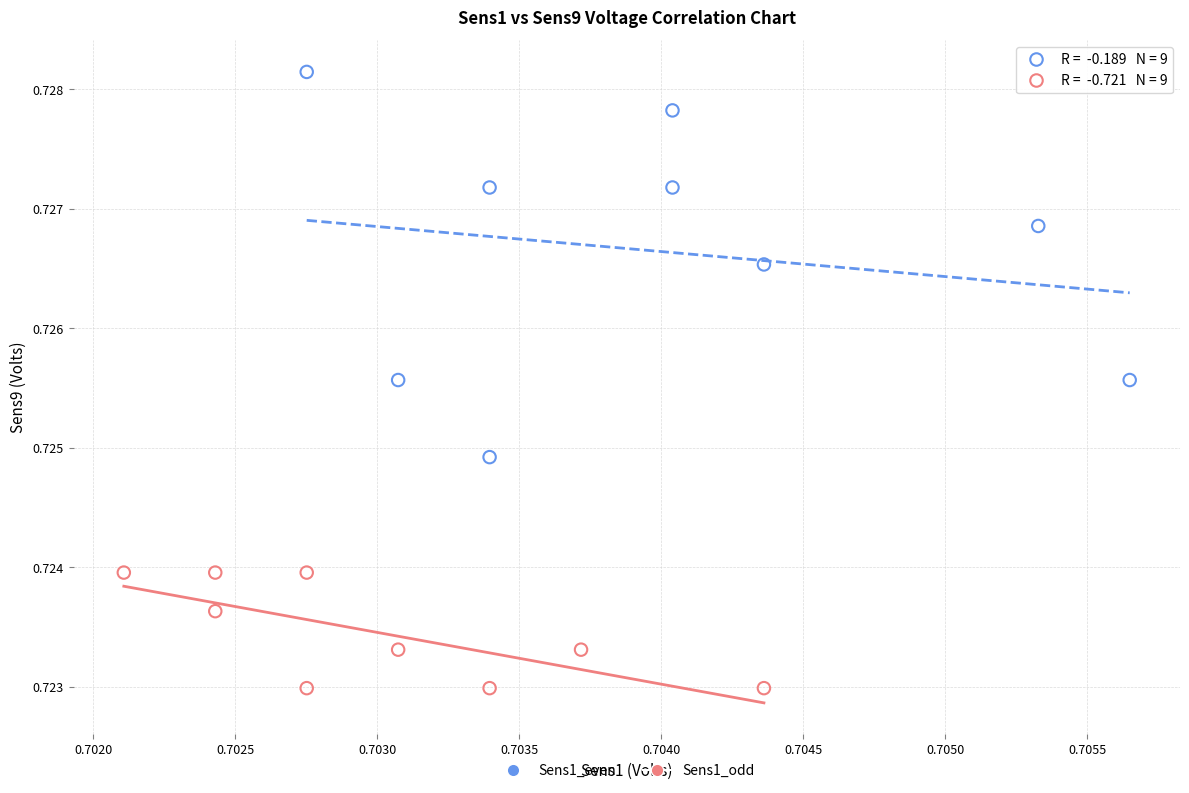

Which series reaches the maximum Y coordinate?

Sens1_even